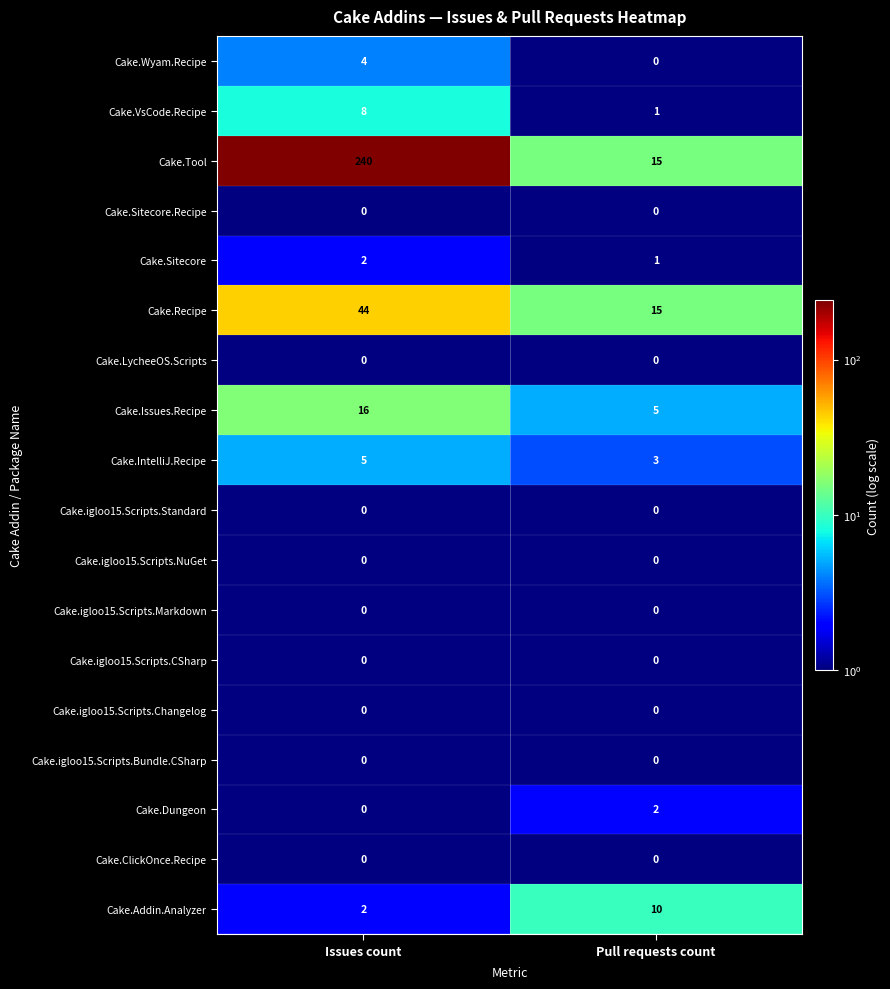

What is the sum of all Cake.VsCode.Recipe values?

9